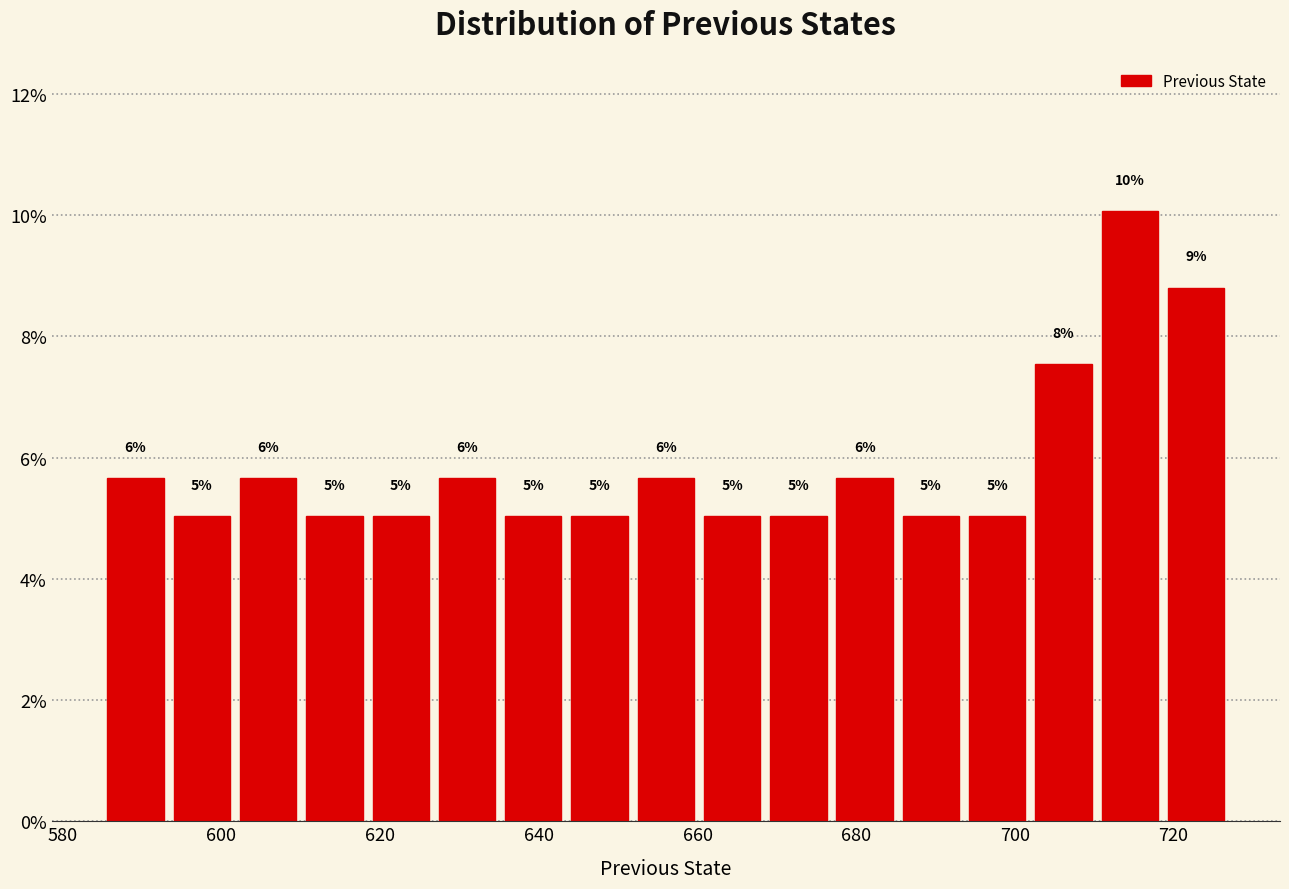

Over which range of the x-axis is the bar tallest?

710 to 718